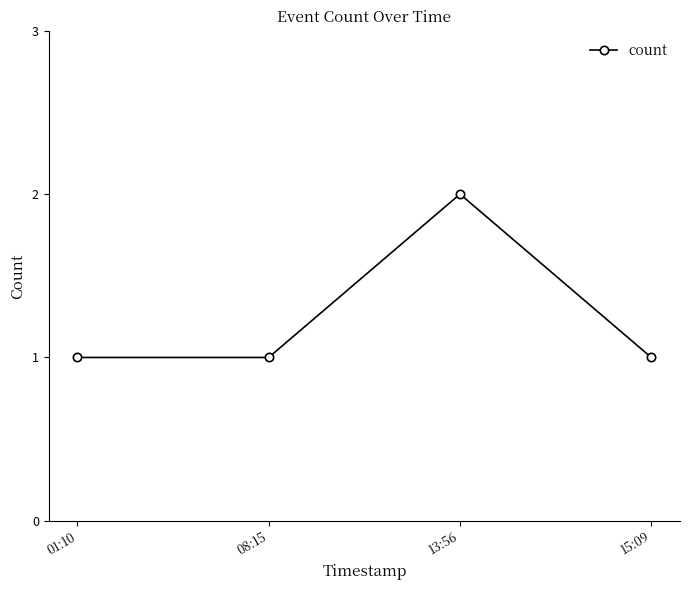

How many points are higher than both their immediate neighbors (excluding endpoints)?

1